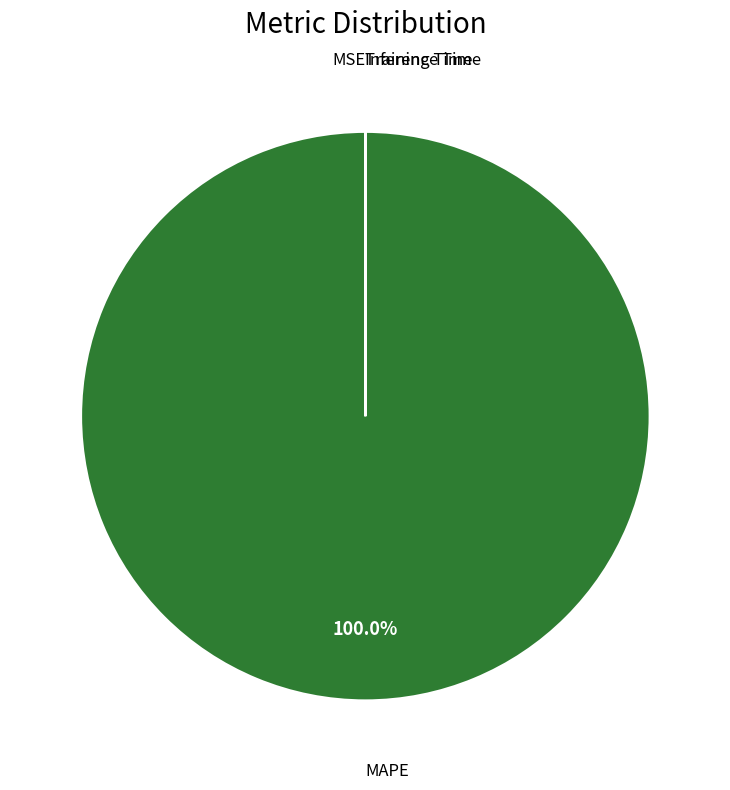

Is there a majority slice in this chart?

Yes